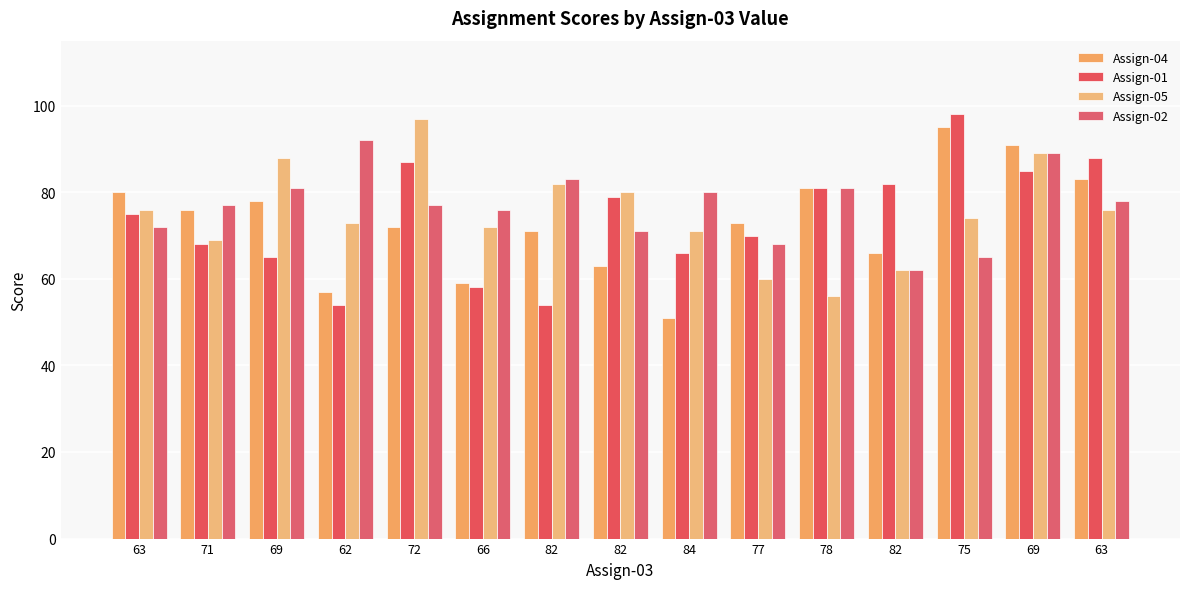

What is the greatest value displayed?

98